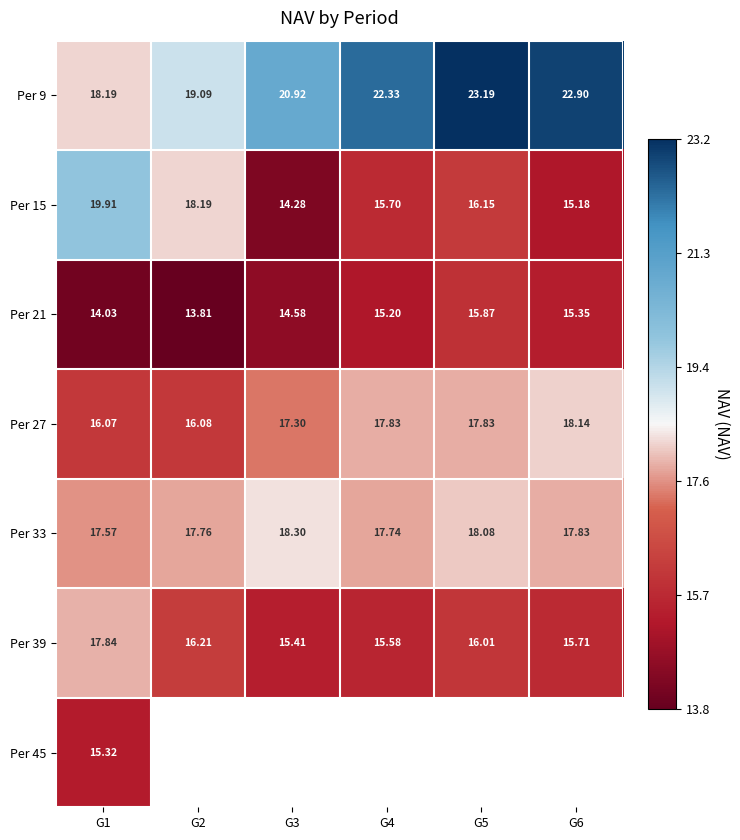

Which has a higher value, G5 or G3?

G5